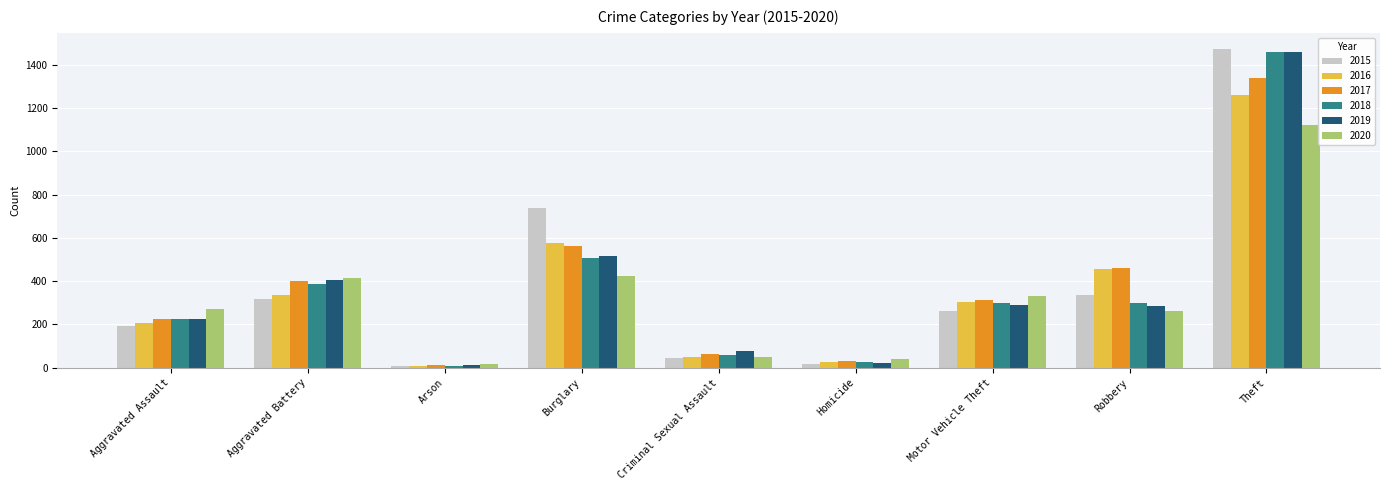

The 2019 series shows 407 at Aggravated Battery. True or false?

True